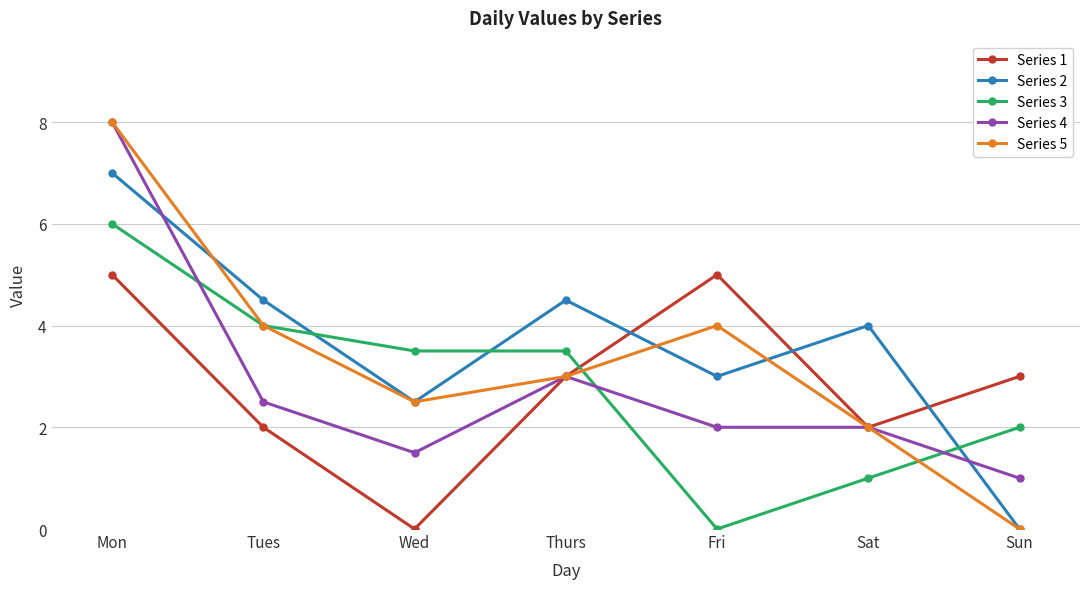

Does the chart have visible grid lines?

Yes